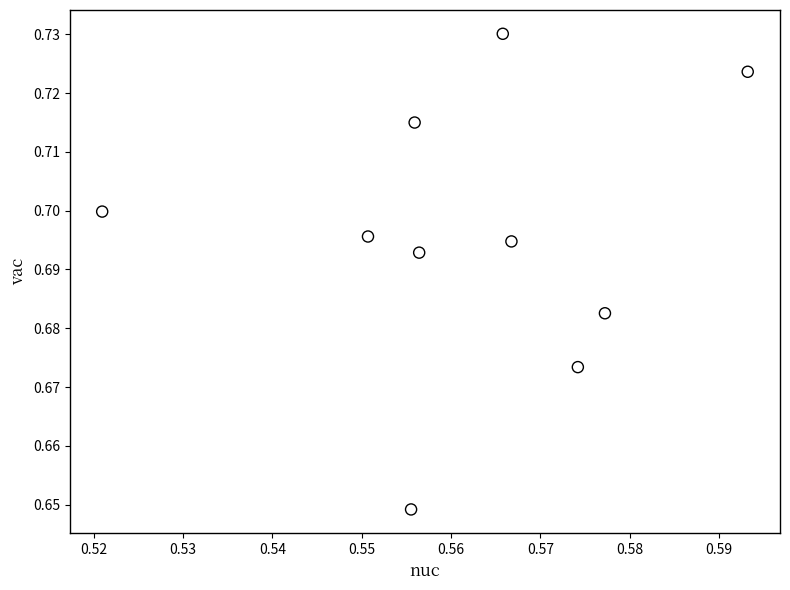

How many data points are displayed?

10